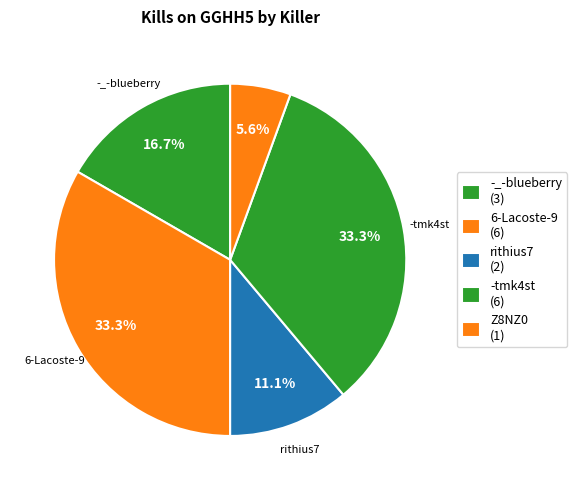

How many slices are in this pie chart?

5